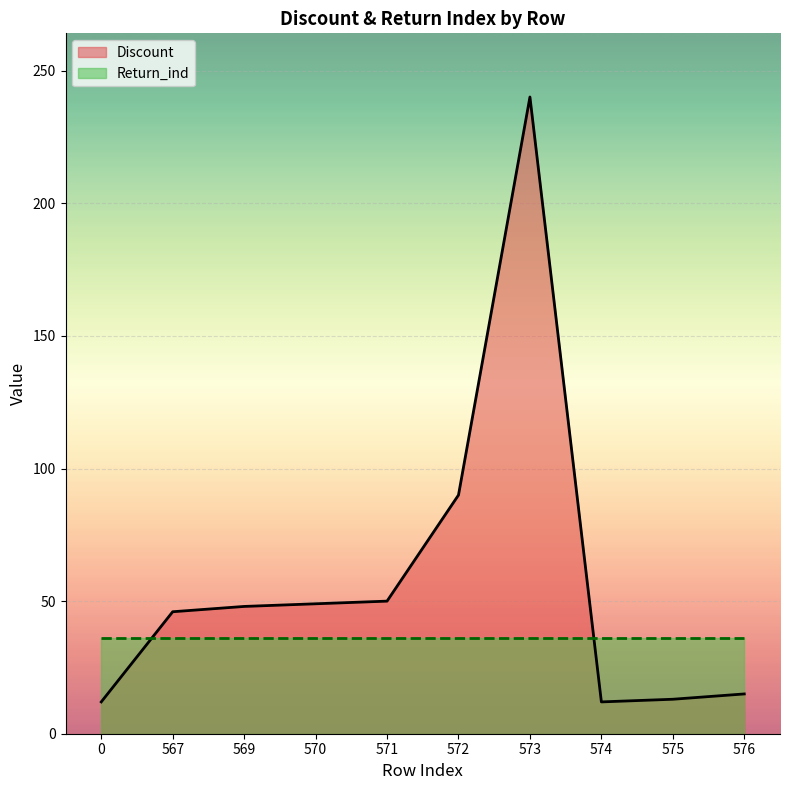

True or false: there are more than 0 points higher than both neighbors.

True